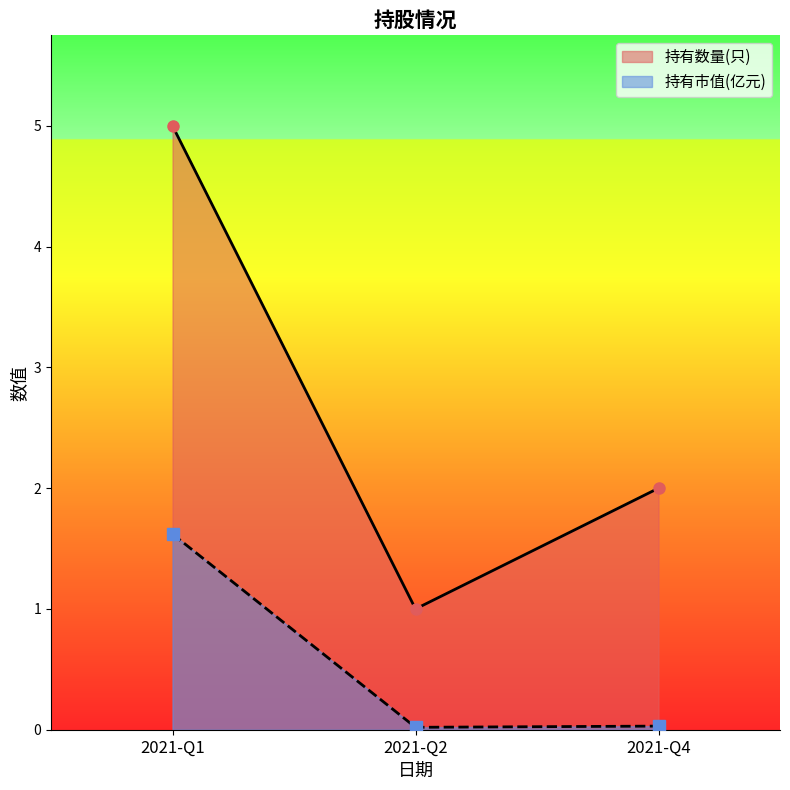

What is the difference between the maximum and second lowest values in the 持有市值(亿元) series?

1.6